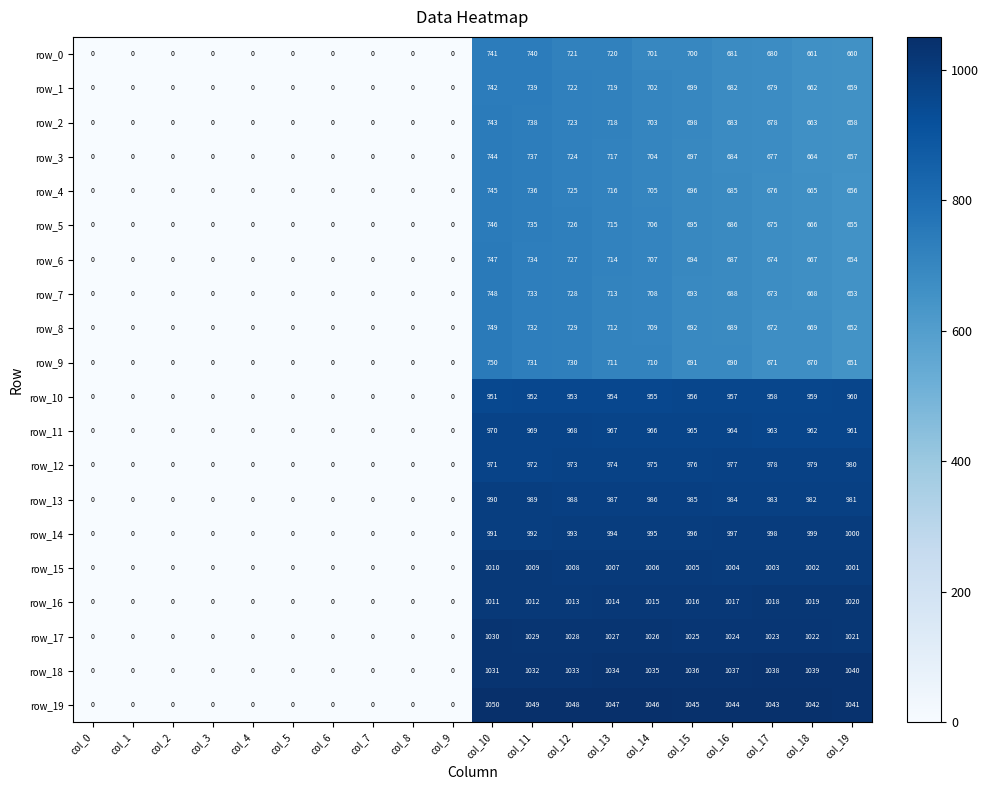

True or false: row_11 has a value of 367.7 at col_8.

False